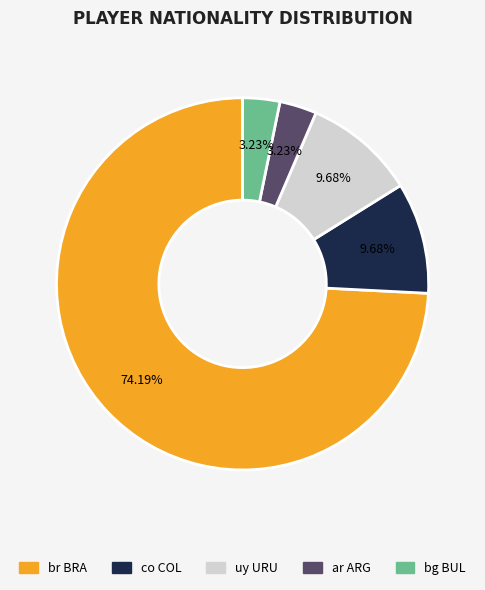

How much of the chart is everything except ar ARG?

96.8%